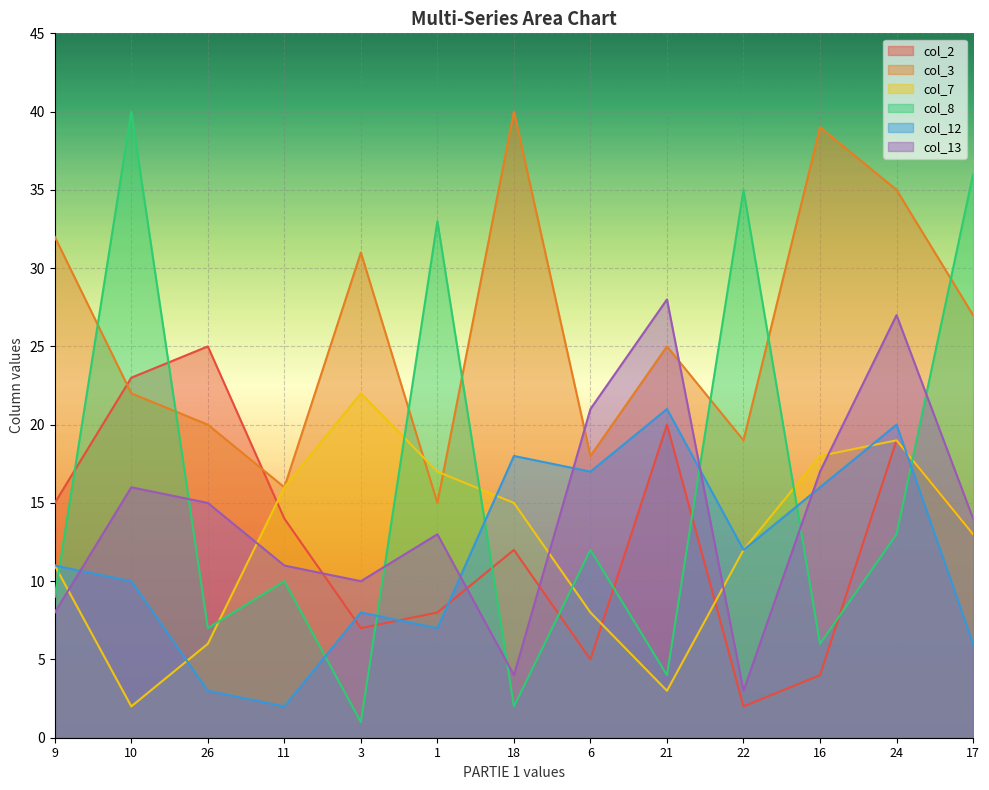

Does the chart display data point markers on the line(s)?

No